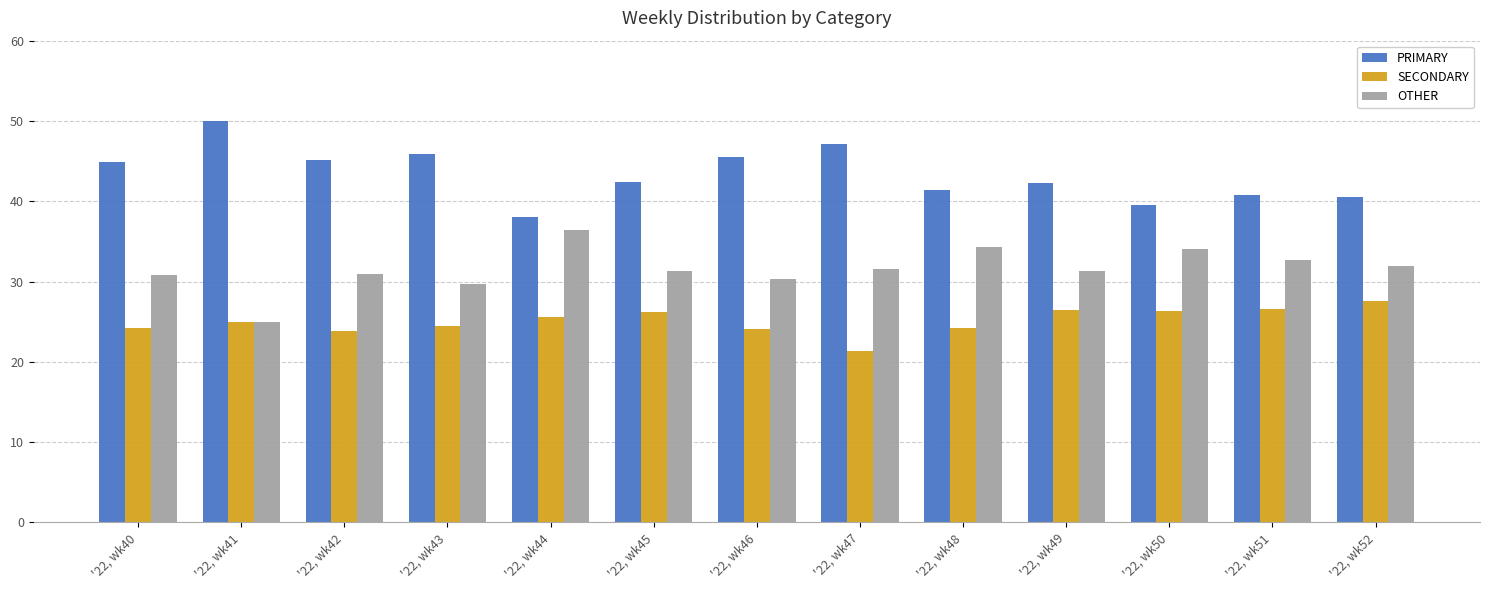

How many bars are there in each group?

3